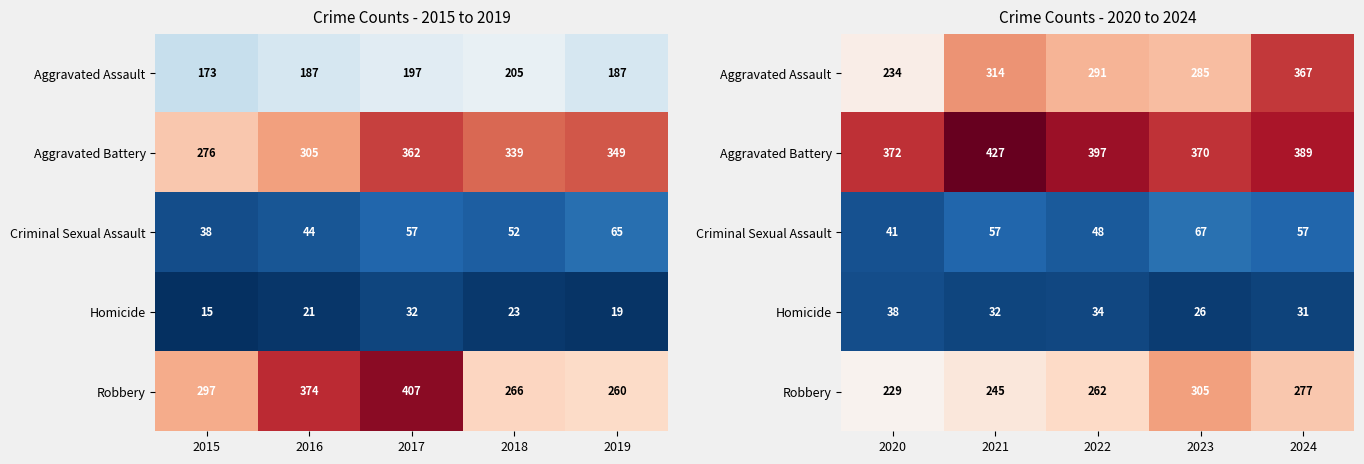

At which label is Aggravated Battery closest to 398?

2022